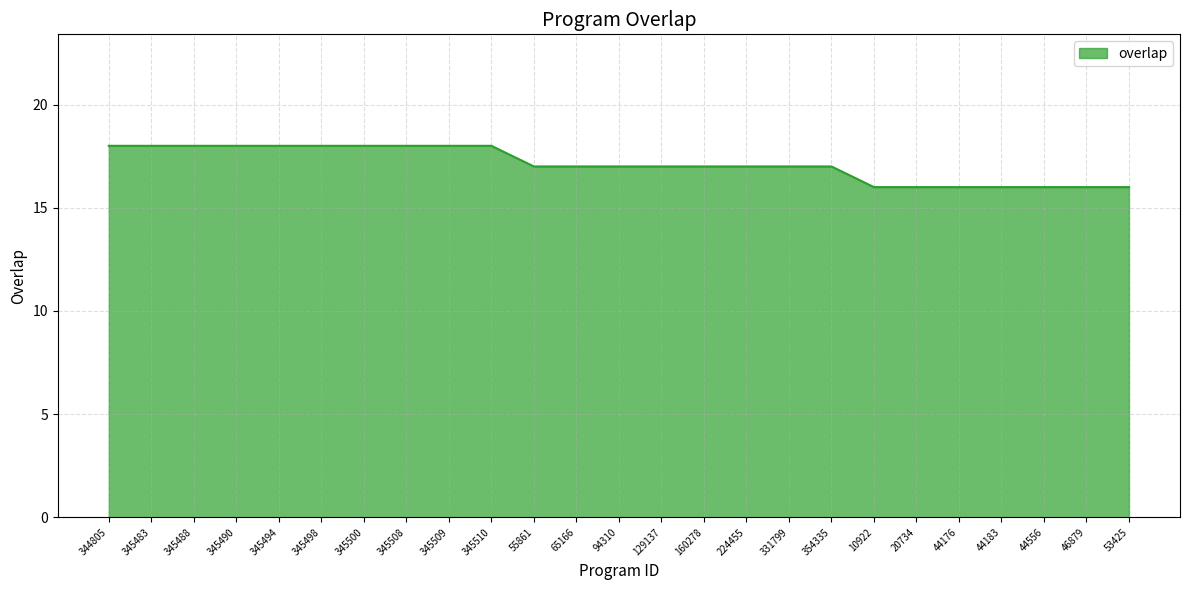

The chart shows a value of 7 at 55861. True or false?

False